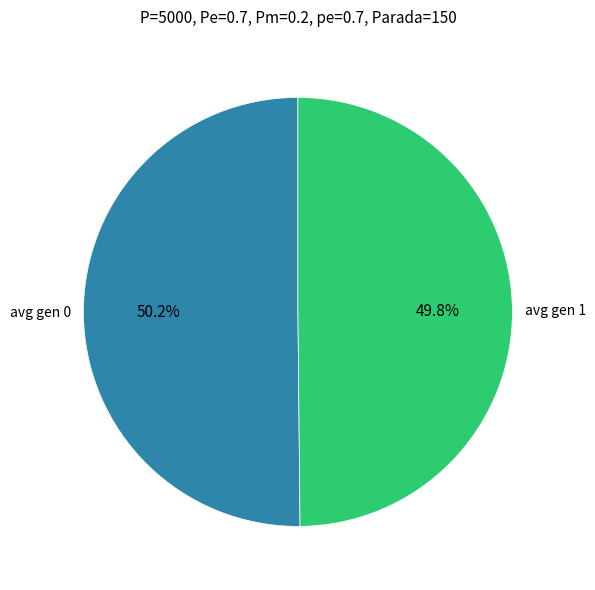

Count the number of slices in the pie.

2